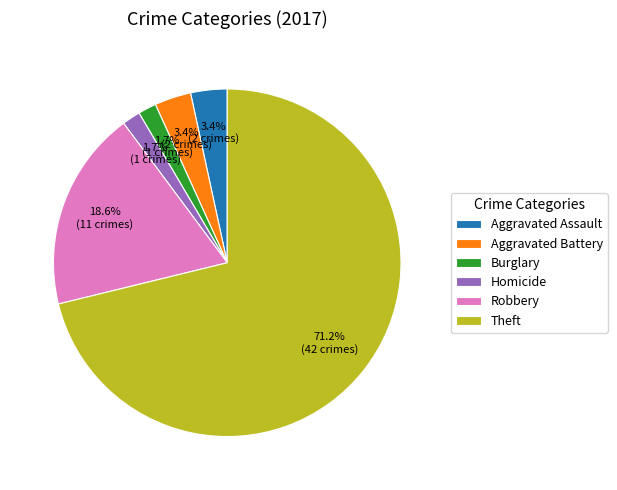

Is there any slice that represents more than half of the pie?

Yes